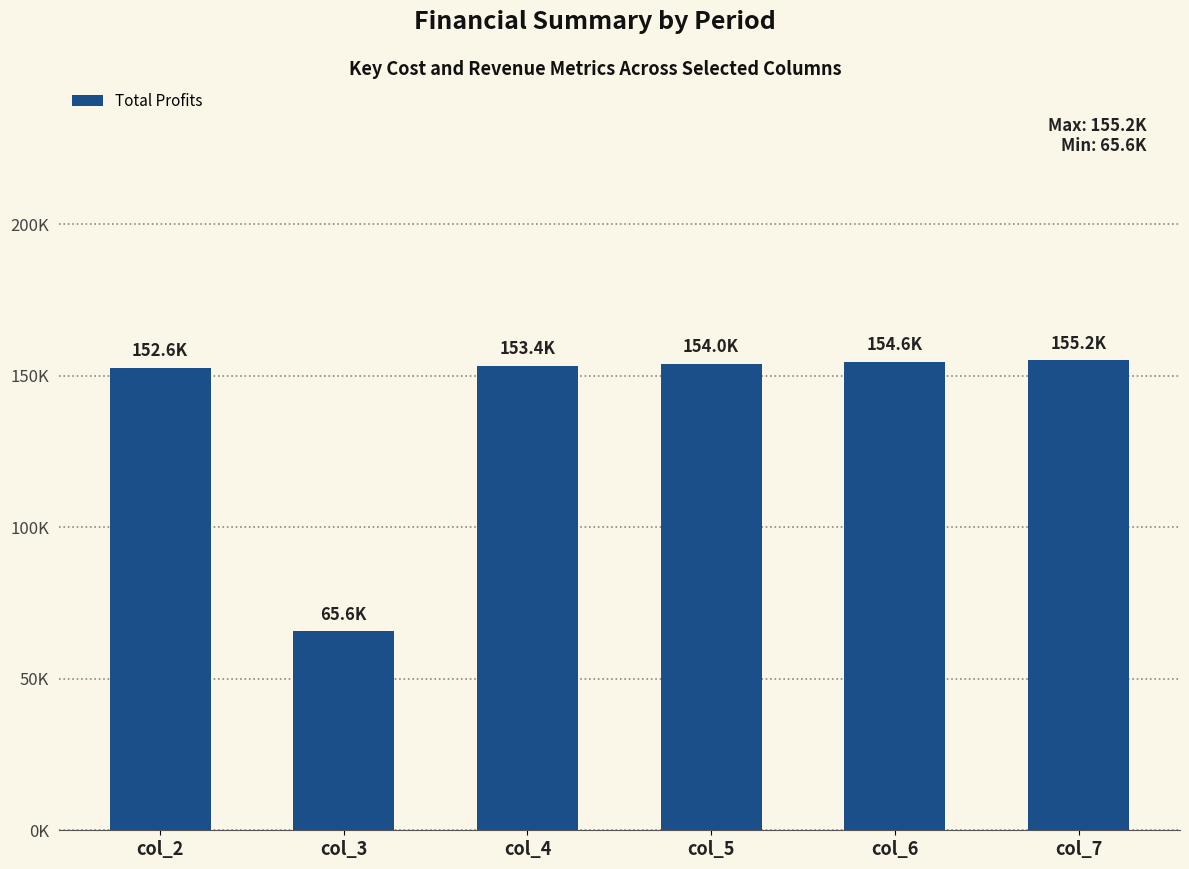

The value at col_7 is 155211.6. True or false?

True